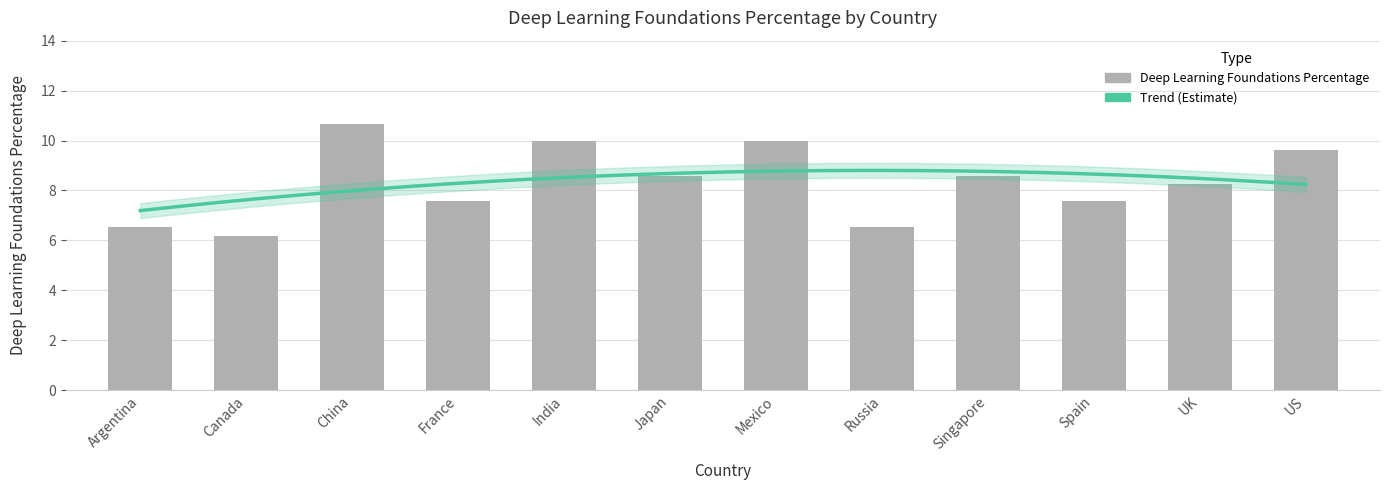

What is the change in value from India to US?

-0.3